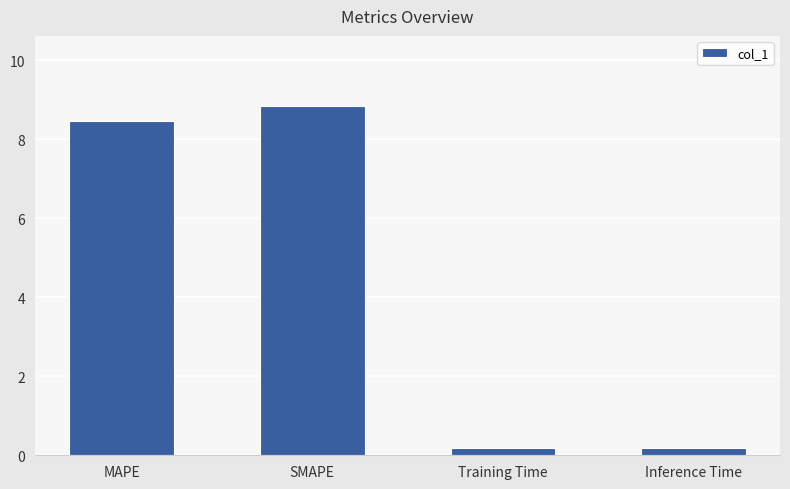

What is the value of the 2nd bar from the left?

8.8